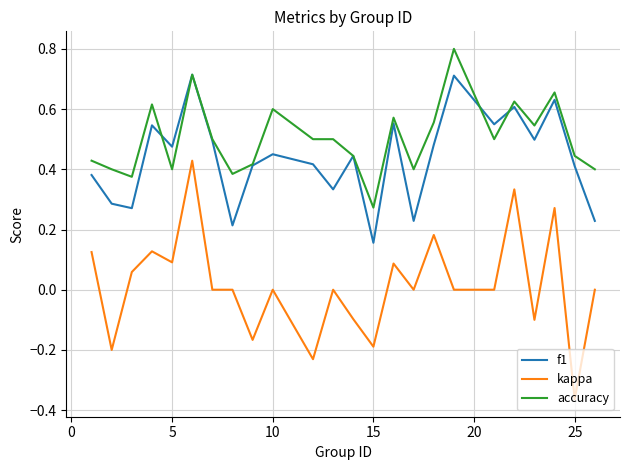

Which series has the largest total across all categories?

accuracy